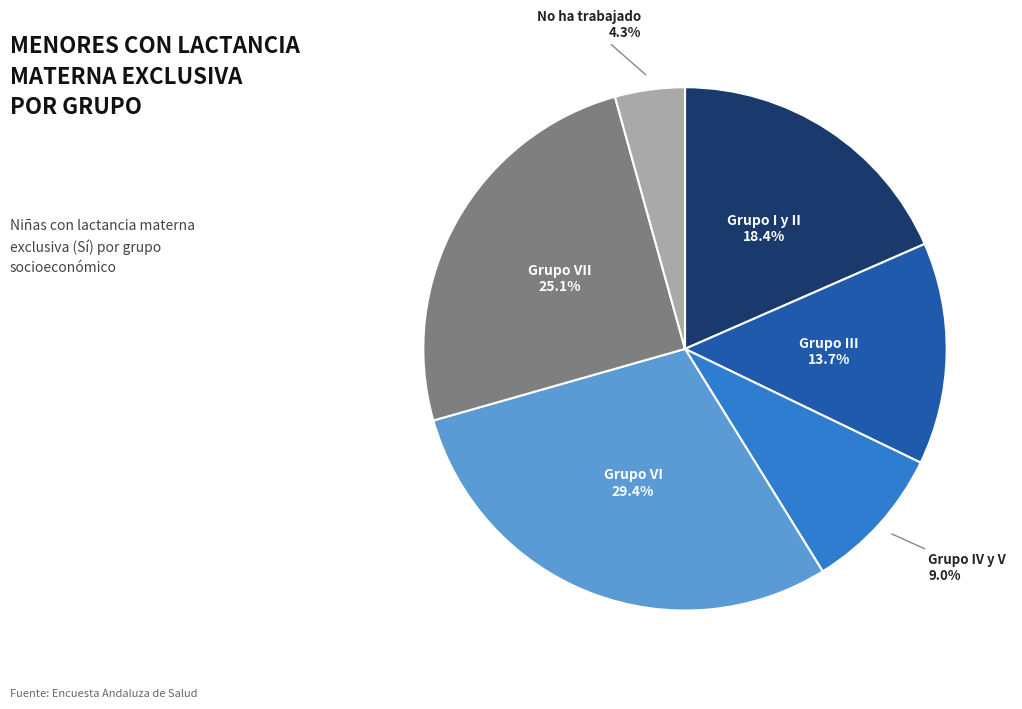

To the nearest percent, what portion does Grupo VI represent?

29%